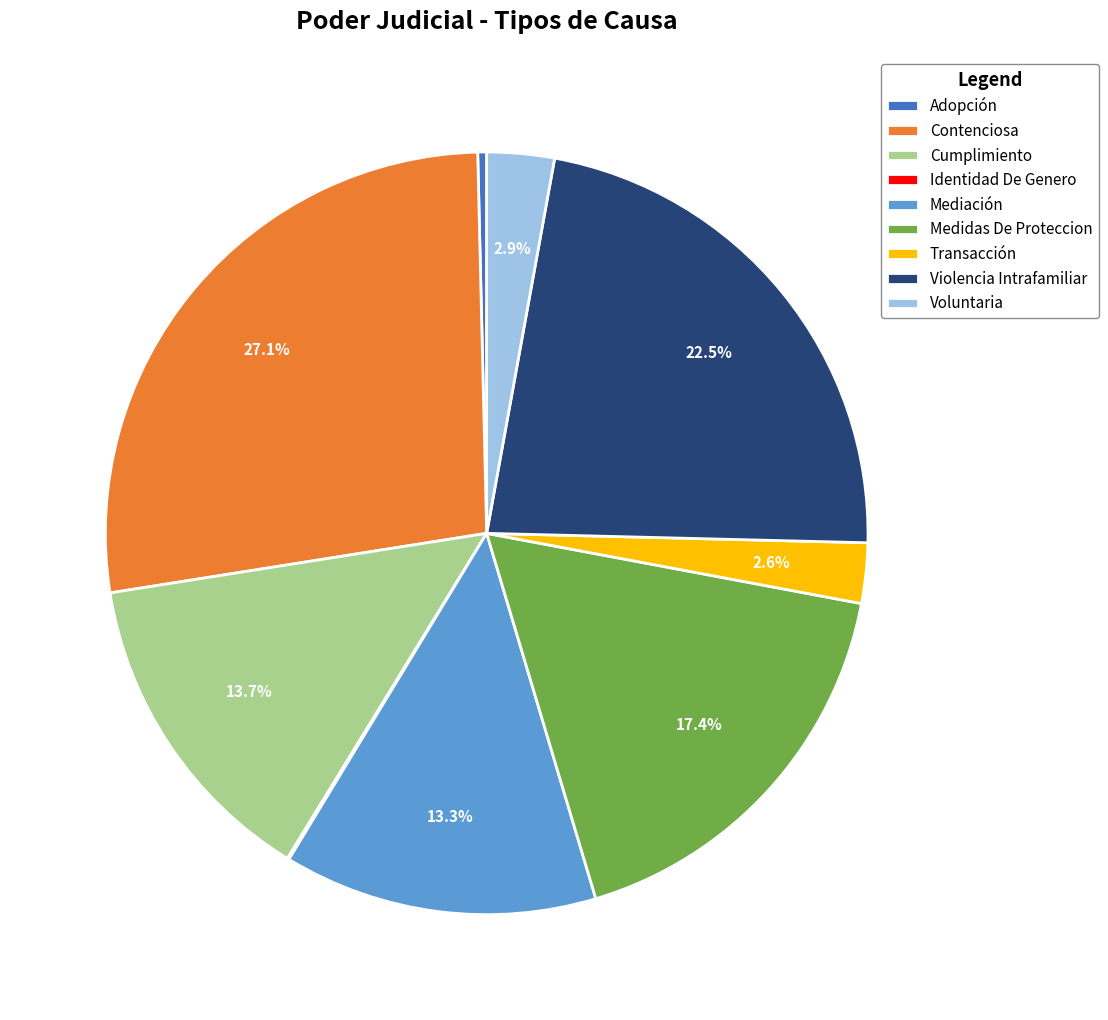

What is the largest slice in the pie chart?

Contenciosa